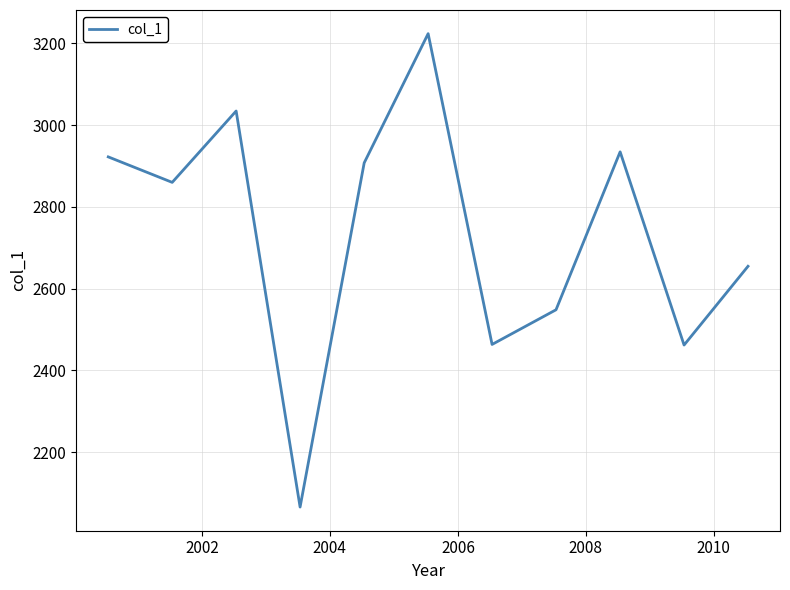

How many lines are shown in the chart?

1